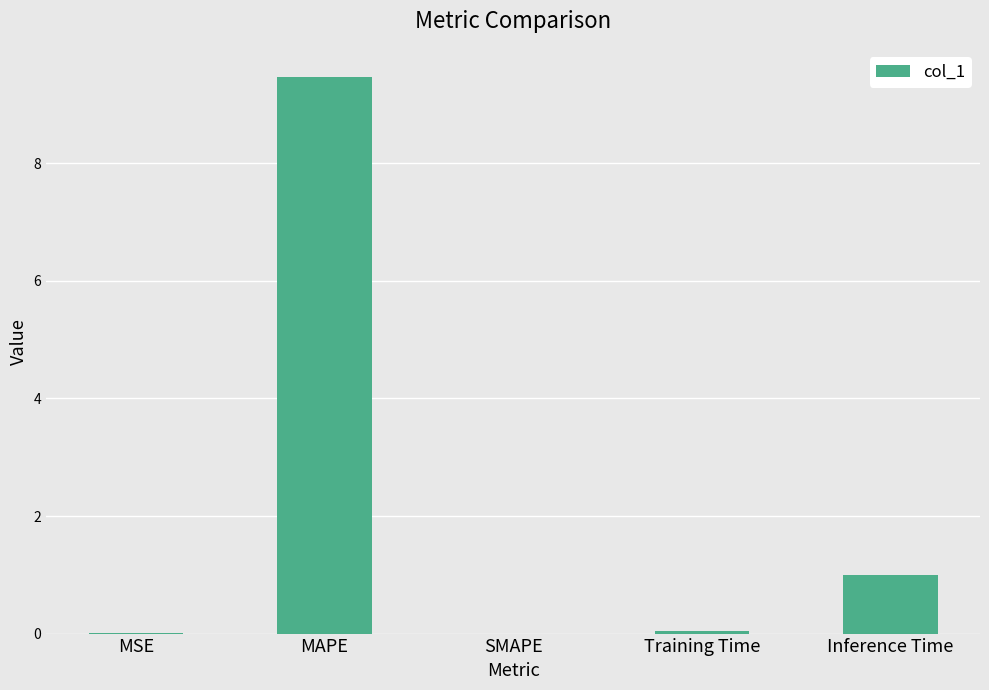

Read the value at Inference Time.

1.0